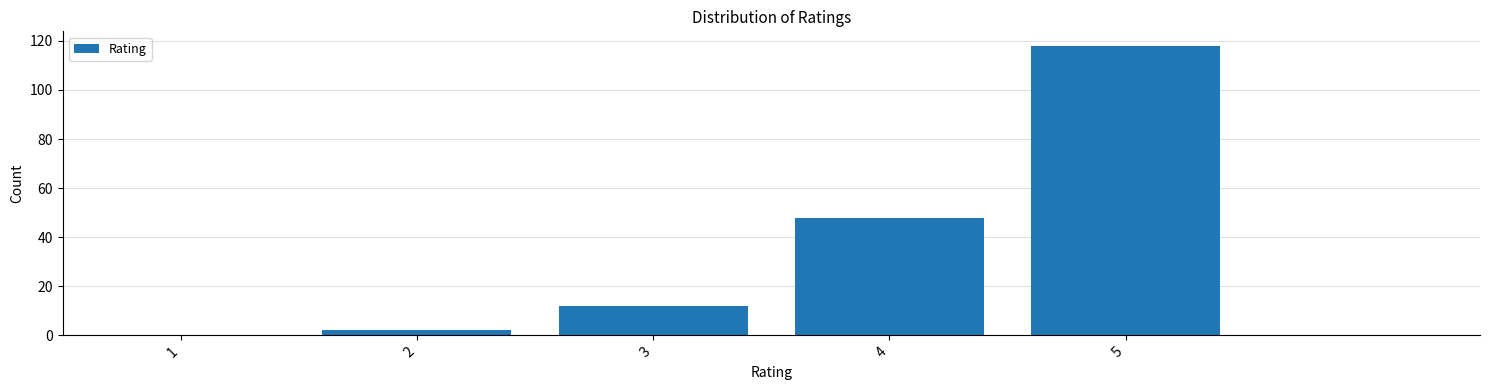

At which label is the value closest to 59?

4